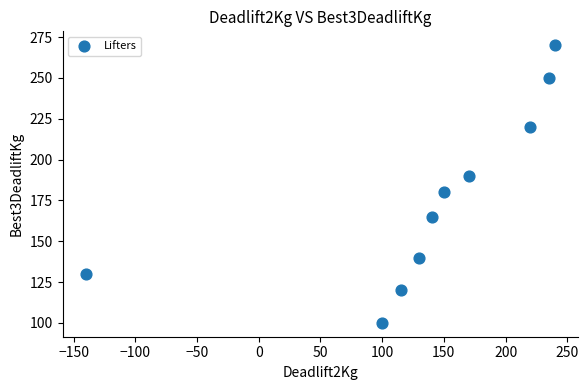

What is the range of X values (max minus min)?

380